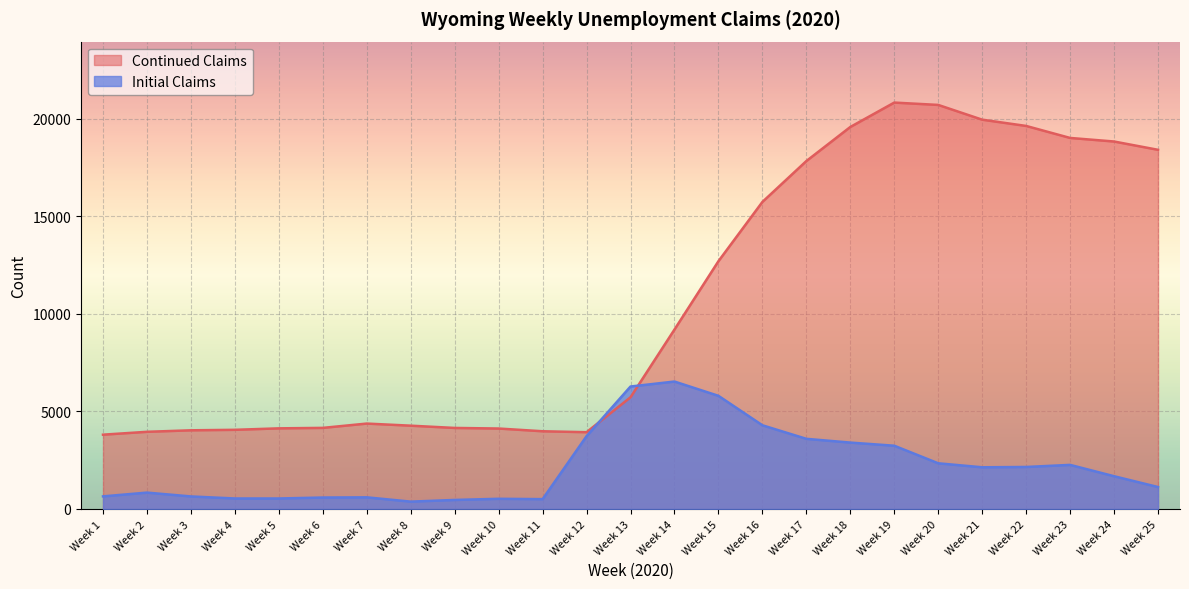

Reading left to right, what are all the values shown in this chart?

Initial Claims: Week 25=1125	Week 24=1679	Week 23=2260	Week 22=2153	Week 21=2137	Week 20=2341	Week 19=3242	Week 18=3403	Week 17=3595	Week 16=4290	Week 15=5799	Week 14=6531	Week 13=6276	Week 12=3731	Week 11=504	Week 10=522	Week 9=463	Week 8=377	Week 7=597	Week 6=587	Week 5=538	Week 4=538	Week 3=643	Week 2=839	Week 1=646
Continued Claims: Week 25=18407	Week 24=18832	Week 23=19015	Week 22=19630	Week 21=19951	Week 20=20707	Week 19=20827	Week 18=19577	Week 17=17831	Week 16=15735	Week 15=12698	Week 14=9196	Week 13=5725	Week 12=3935	Week 11=3983	Week 10=4123	Week 9=4153	Week 8=4269	Week 7=4377	Week 6=4156	Week 5=4132	Week 4=4057	Week 3=4032	Week 2=3955	Week 1=3808